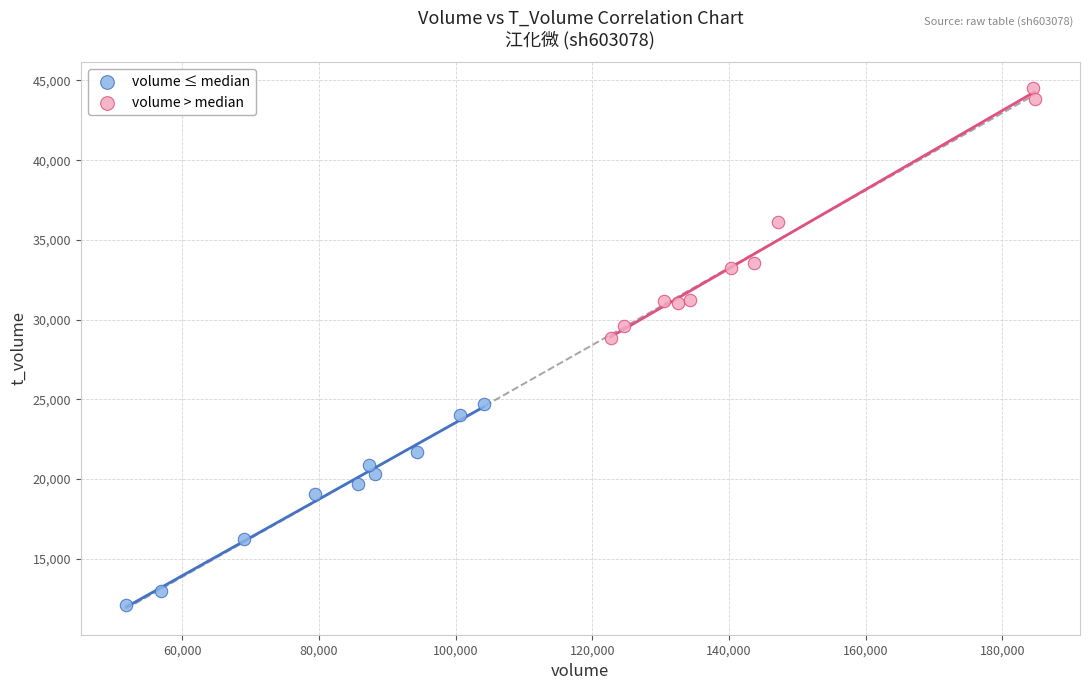

Which series contains the lowest Y value?

volume ≤ median